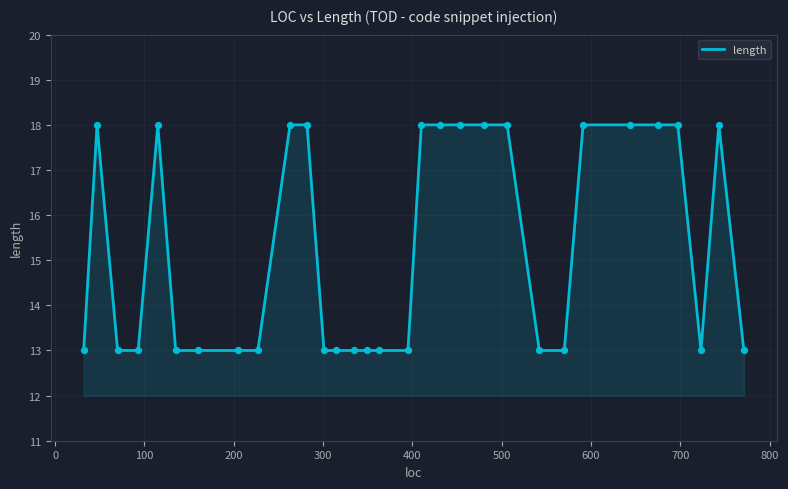

What is the difference between the maximum and minimum values?

5